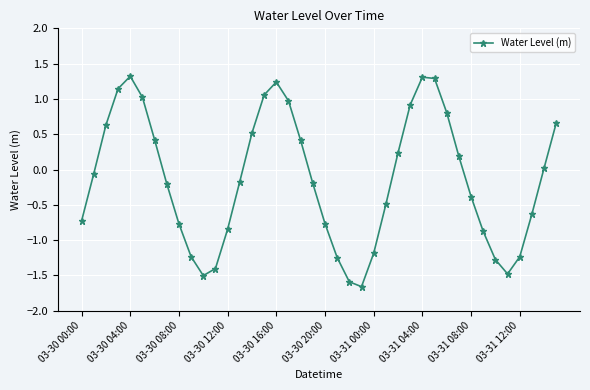

Does the chart have visible grid lines?

Yes